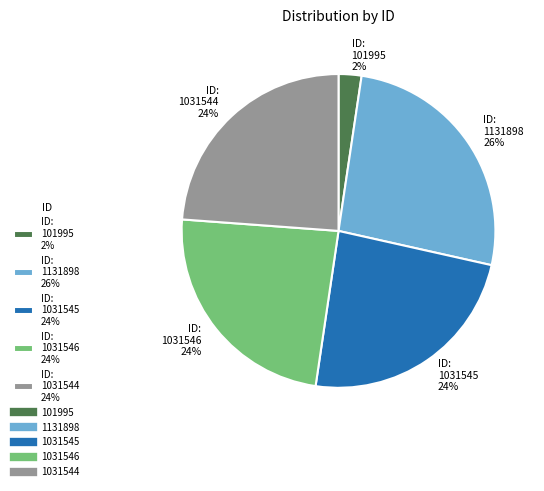

To the nearest percent, what is the combined percentage of ID: 1031545 24% and ID: 101995 2%?

26%